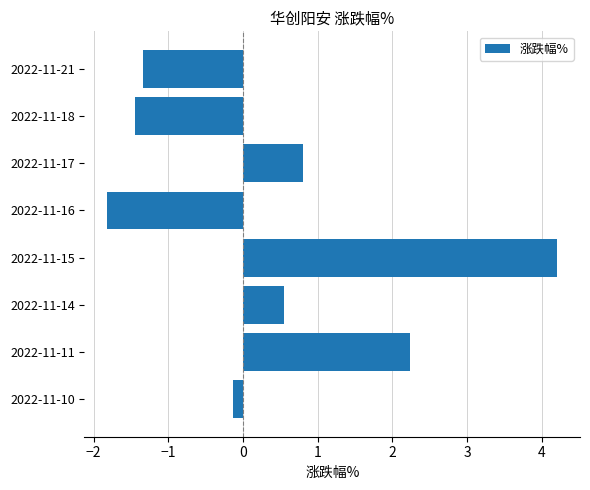

What is the sum of the values at 2022-11-10 and 2022-11-11?

2.1